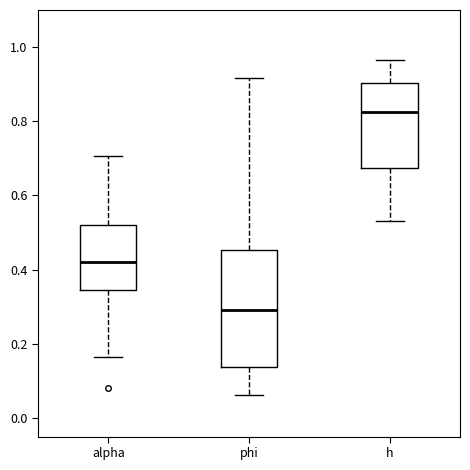

Reading left to right, read every box against the y-axis: the position of its median line, the range the box covers, and the ends of its whiskers. The values are not printed on the chart, so give them approximately, as read against the axis.

alpha: median 0.42, box 0.34 to 0.52, whiskers 0.16 to 0.70
phi: median 0.30, box 0.14 to 0.46, whiskers 0.06 to 0.92
h: median 0.82, box 0.68 to 0.90, whiskers 0.54 to 0.96